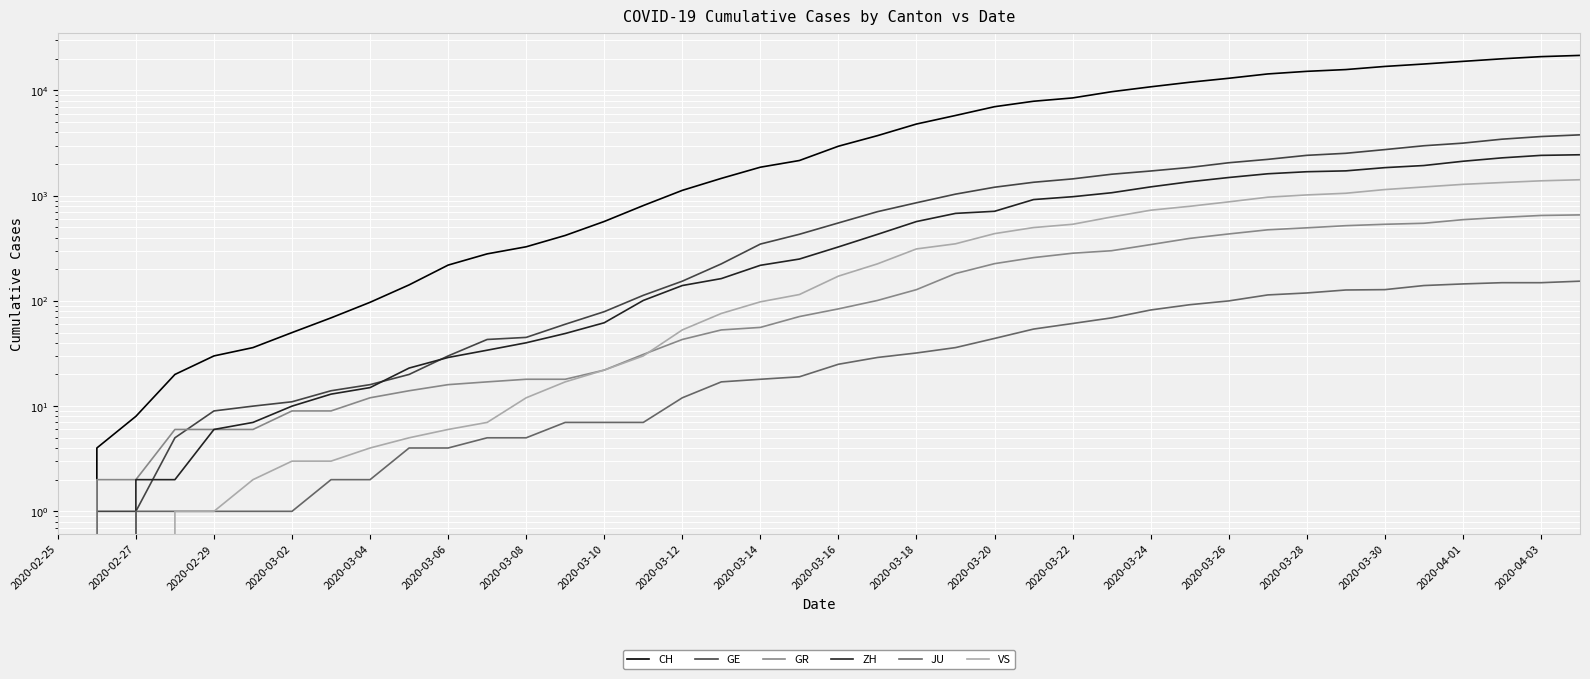

The VS series shows 20 at 2020-03-26. True or false?

False